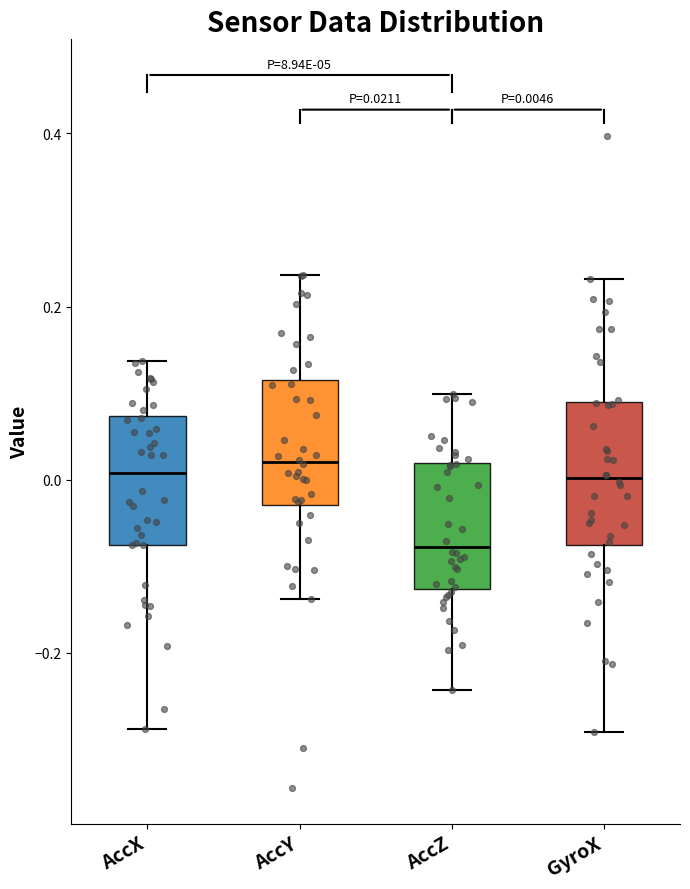

Which box's median line is the lowest?

AccZ